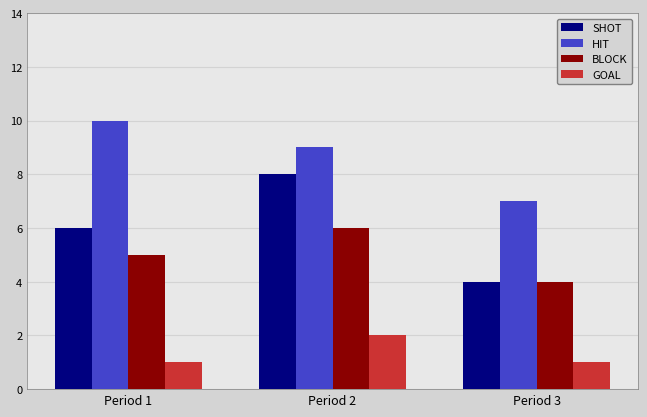

How many values in the SHOT series are below 6?

1